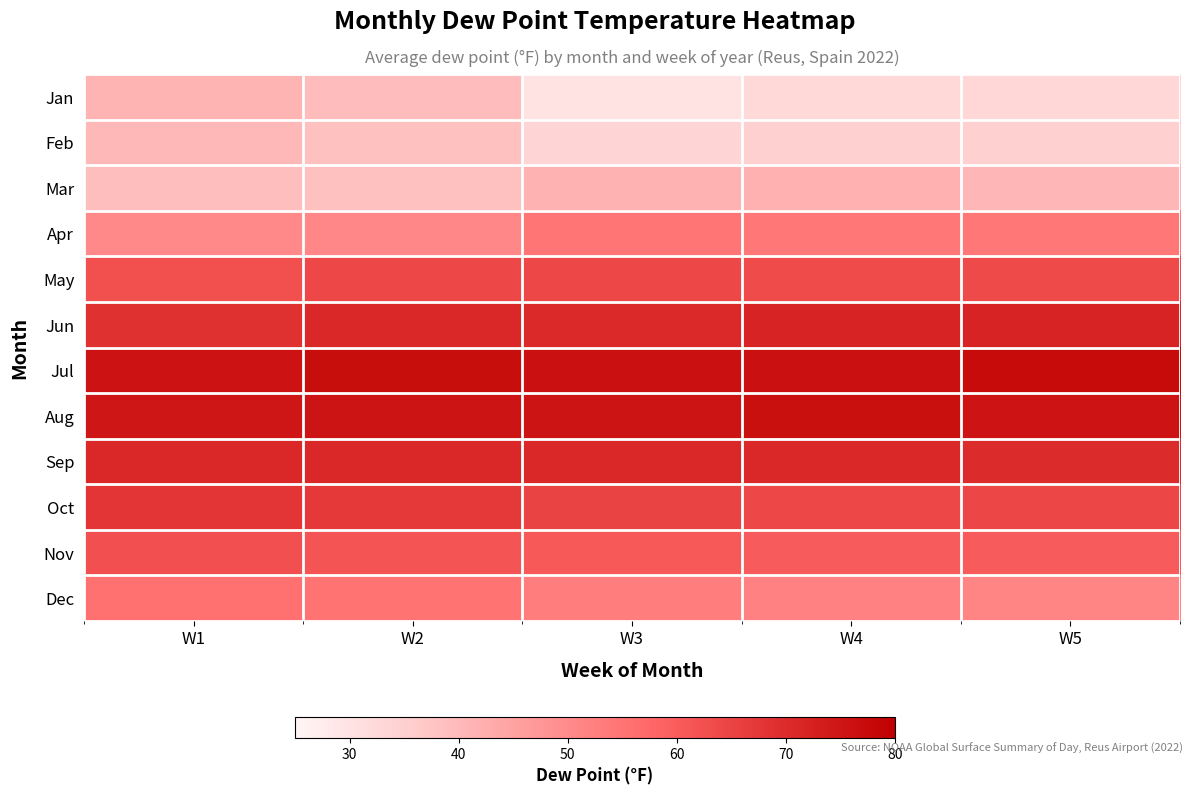

How many categories are shown in the chart?

5